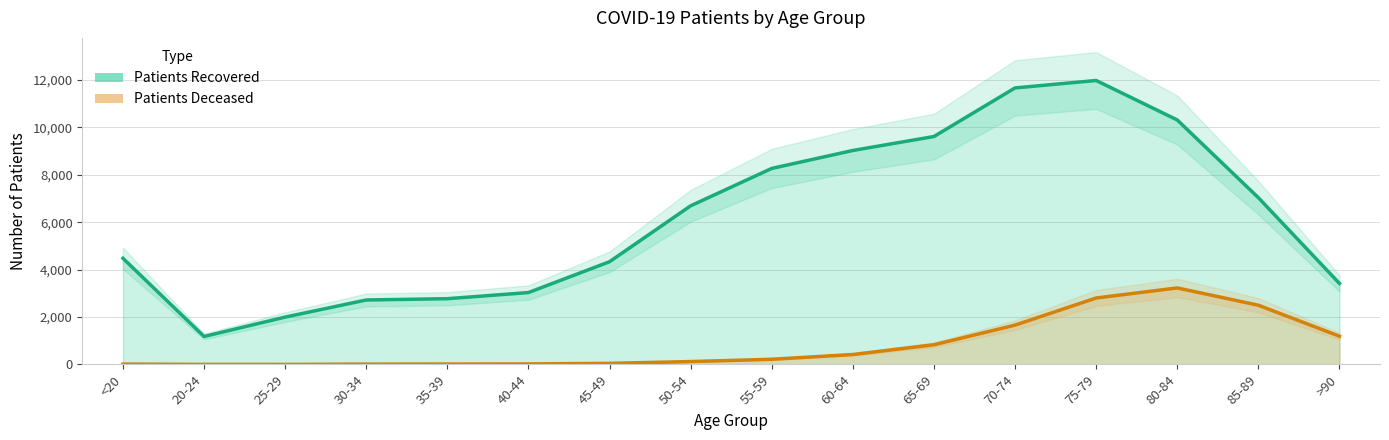

True or false: Patients Deceased and Patients Recovered cross at least once.

False